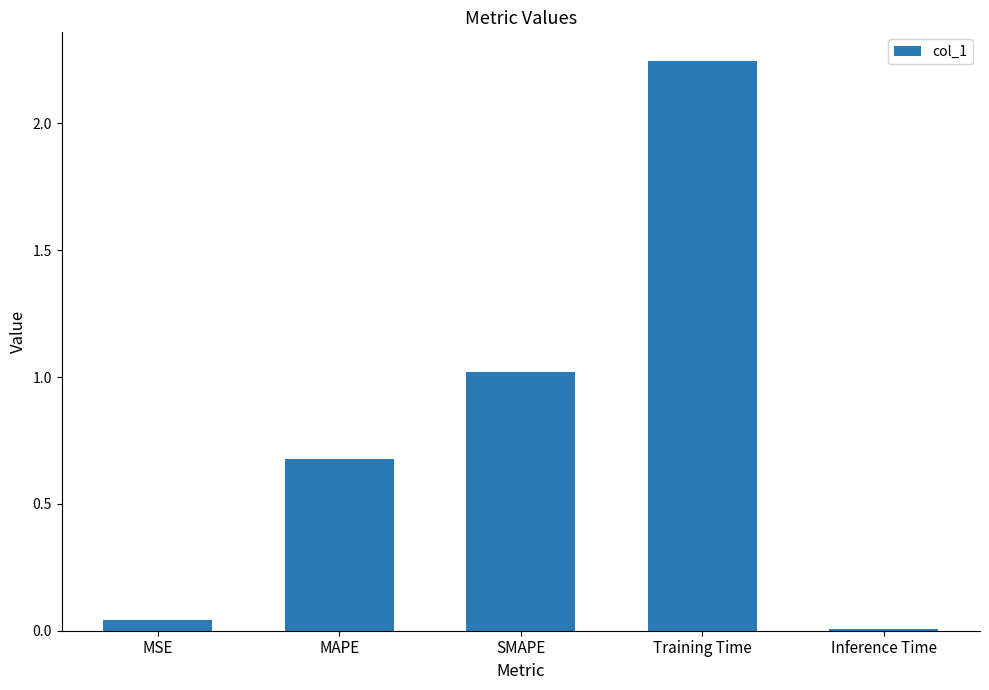

How many bars are there in total?

5